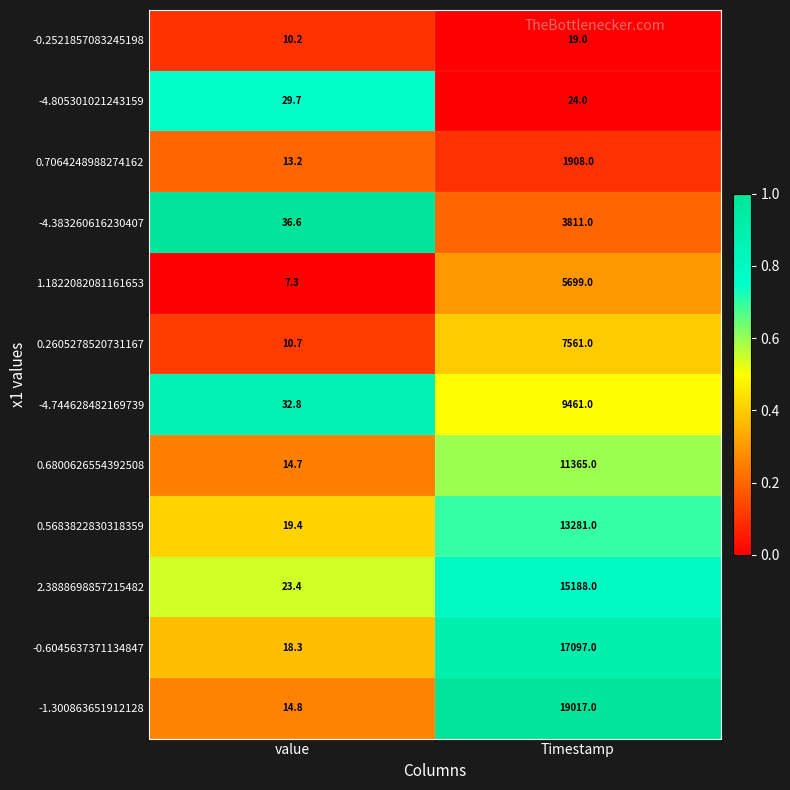

List the series in order of their peak value, highest first.

-1.300863651912128, -0.6045637371134847, 2.3888698857215482, 0.5683822830318359, 0.6800626554392508, -4.744628482169739, 0.2605278520731167, 1.1822082081161653, -4.383260616230407, 0.7064248988274162, -4.805301021243159, -0.2521857083245198